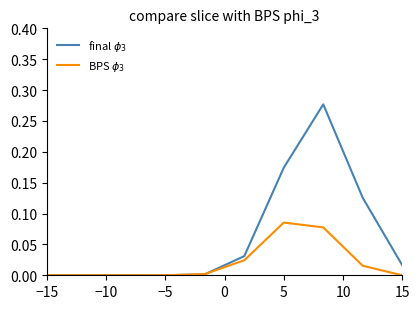

How many lines are shown in the chart?

2